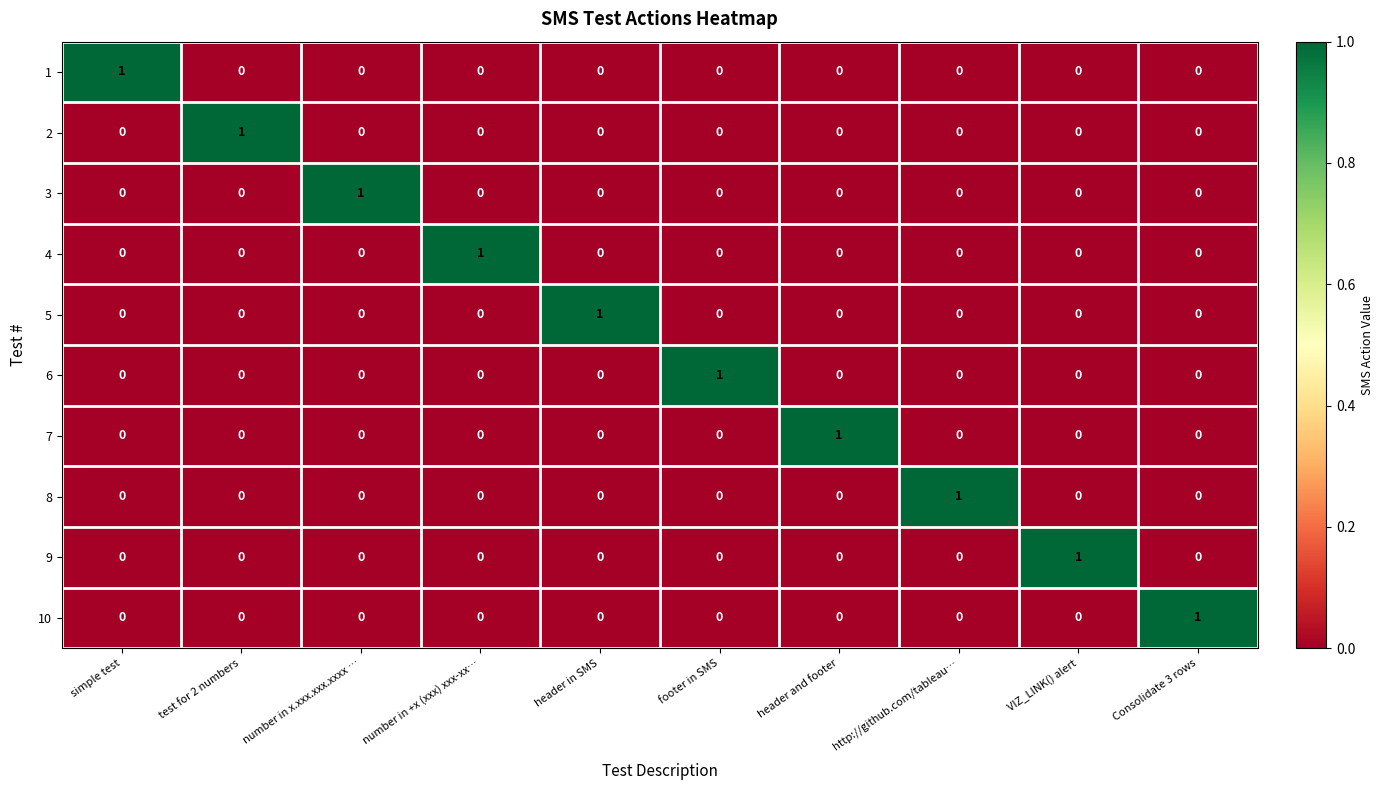

Which category has the highest value in the 2 series?

test for 2 numbers